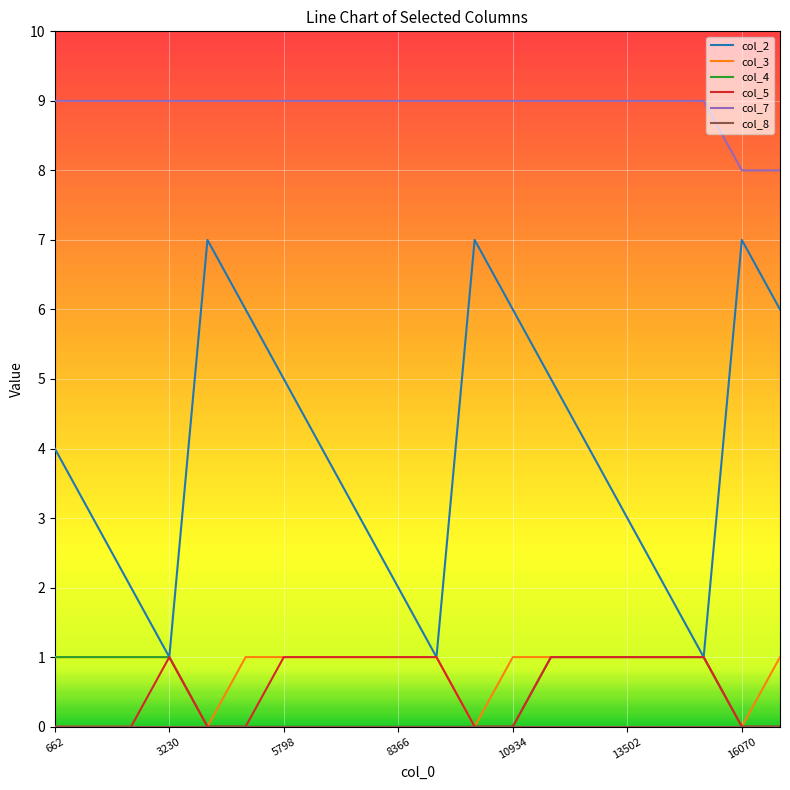

Does the chart display data point markers on the line(s)?

No